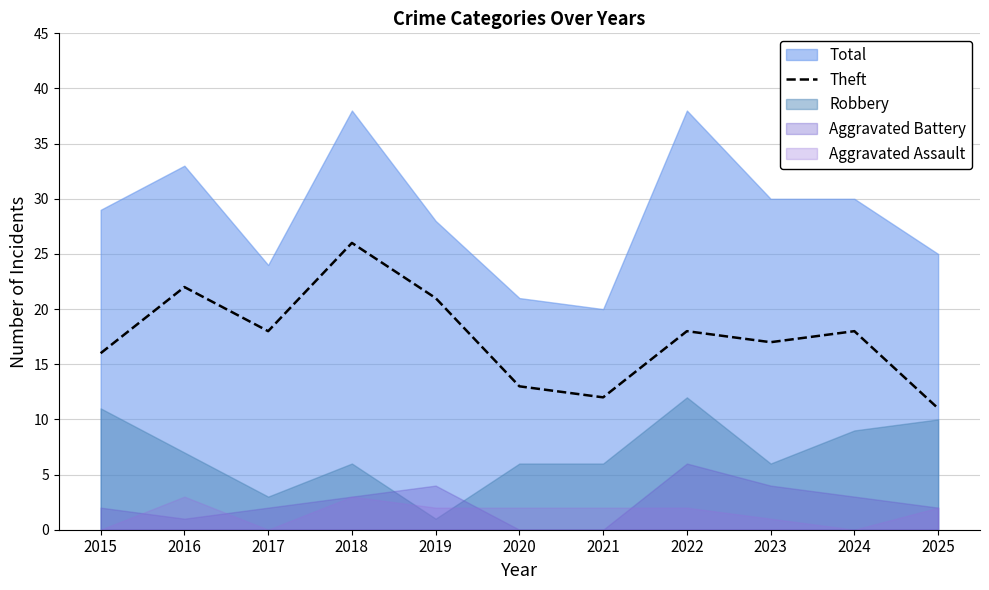

The value at 2020 is 13. True or false?

True